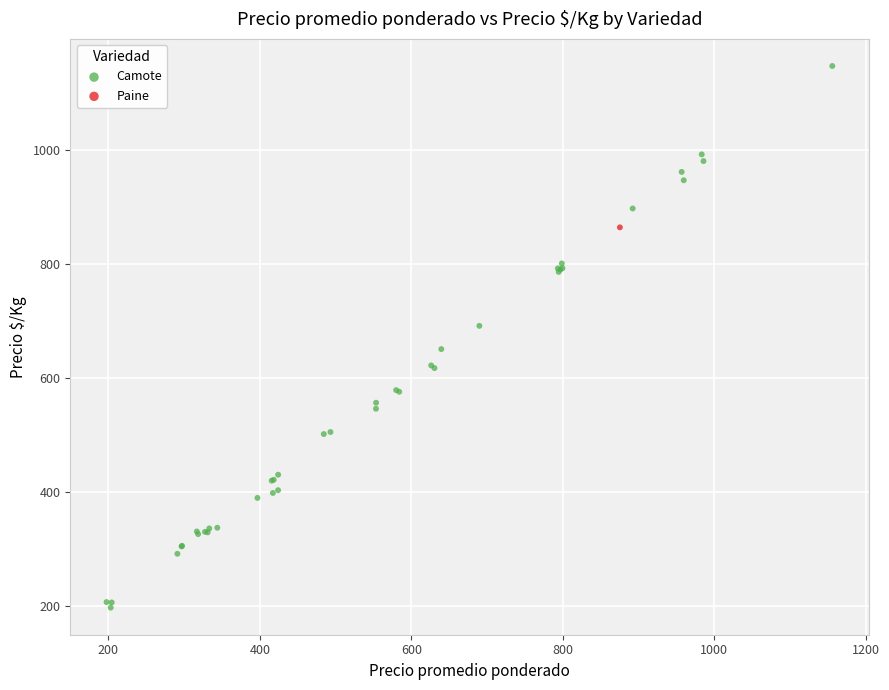

What are all the series names shown in the legend?

Camote, Paine